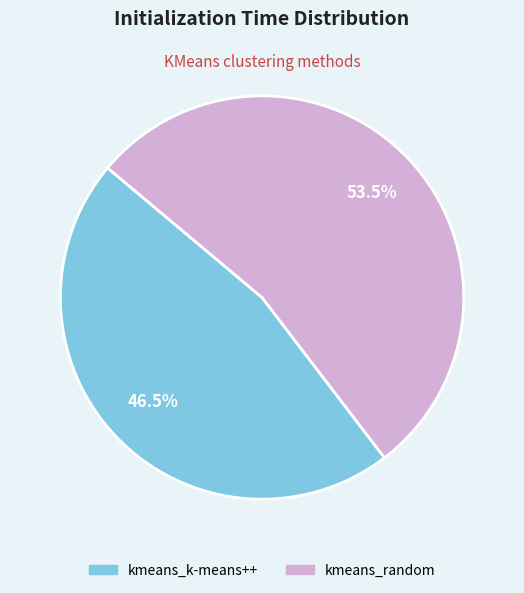

How many segments does this pie chart have?

2